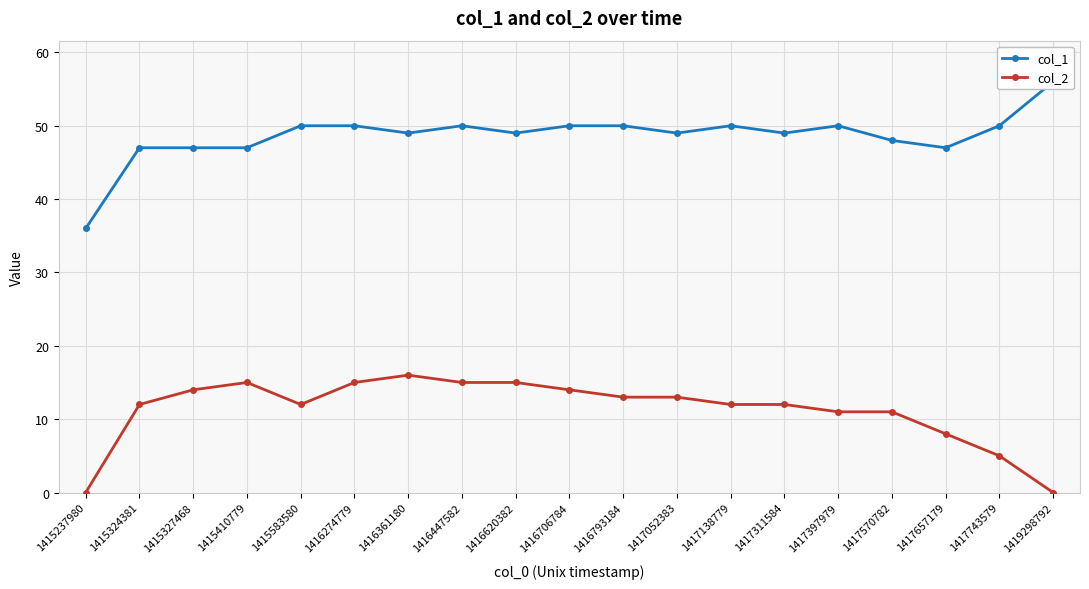

Where does the col_1 series first go above 49?

1415583580